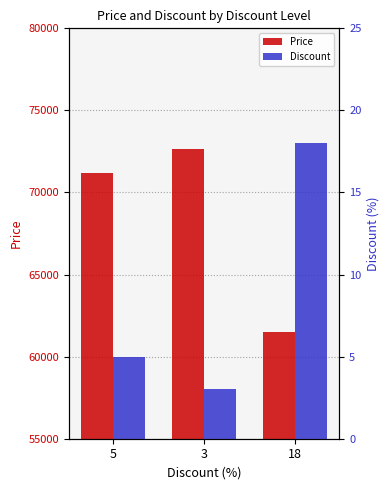

At how many categories does at least one series exceed 66637?

2